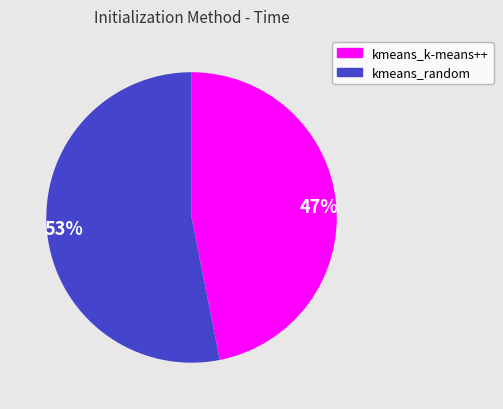

To the nearest percent, what portion does 47% represent?

47%